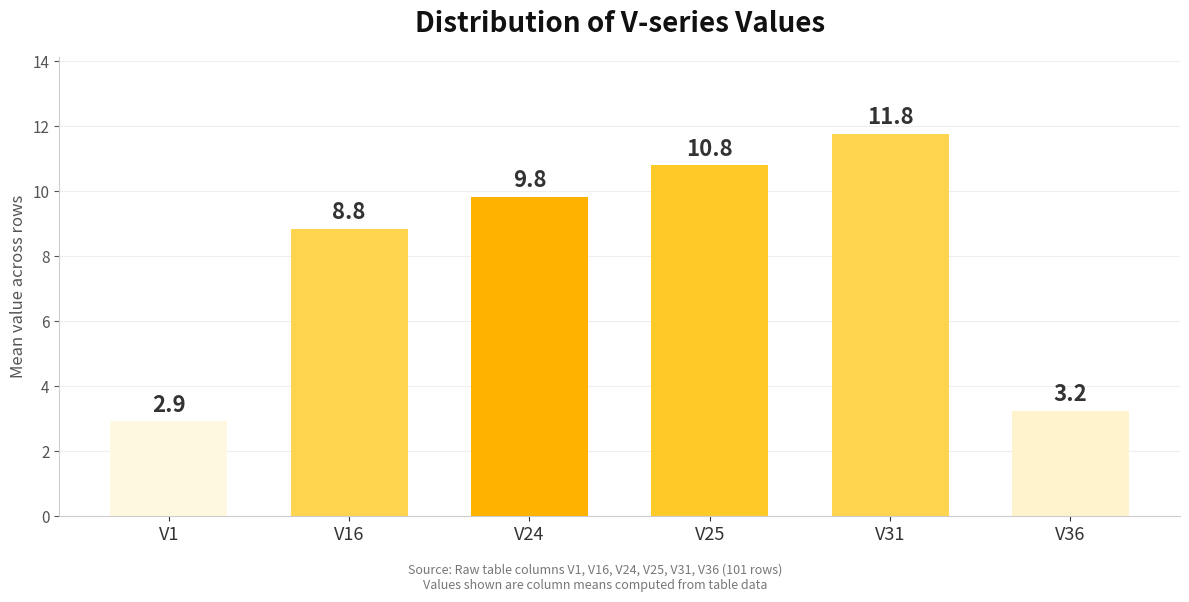

What is the change in value from V16 to V36?

-5.6